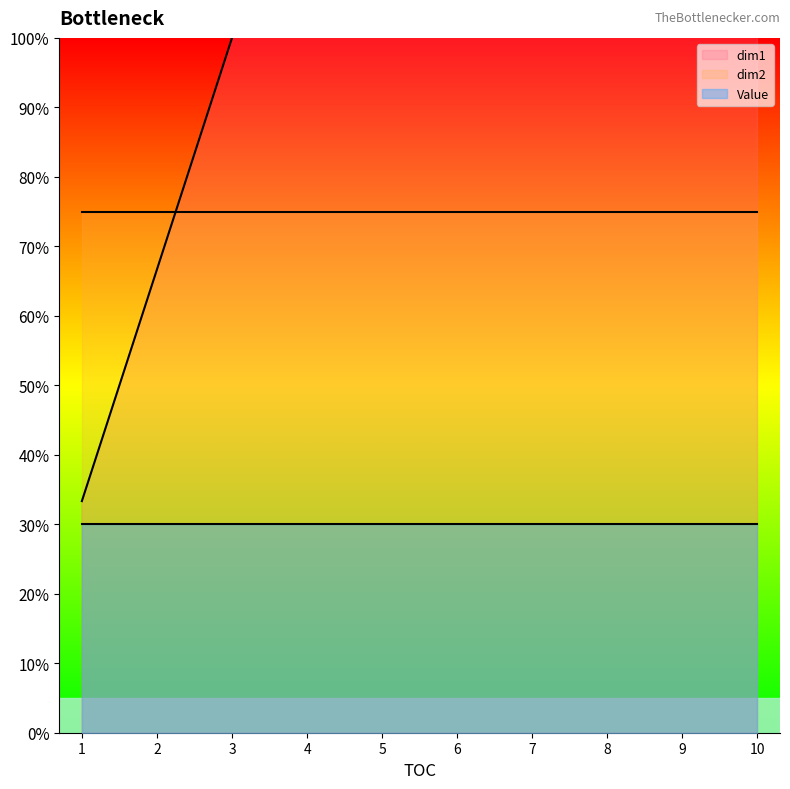

True or false: Value line has more than 2 interior local peaks.

False